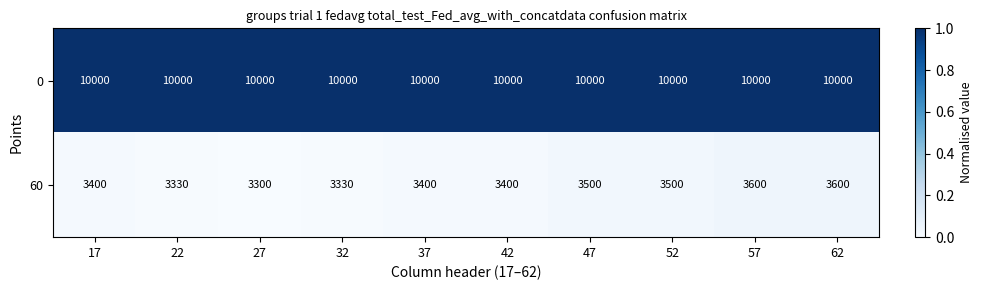

What is the total value across all series at 57?

13600